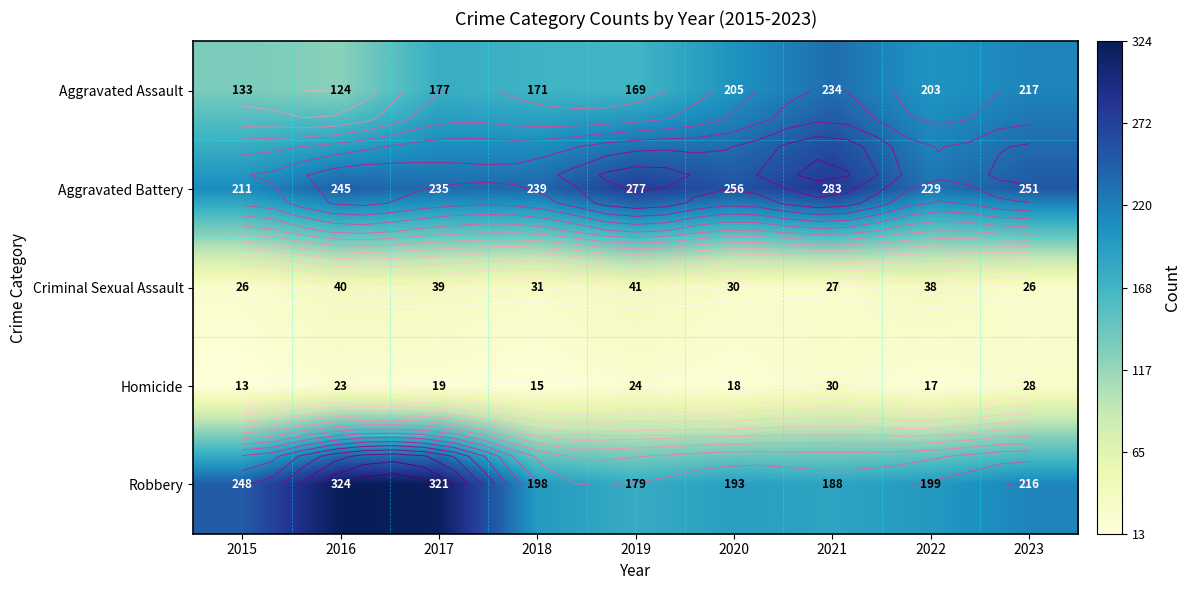

What is the difference between the maximum and minimum values in the Aggravated Battery series?

72